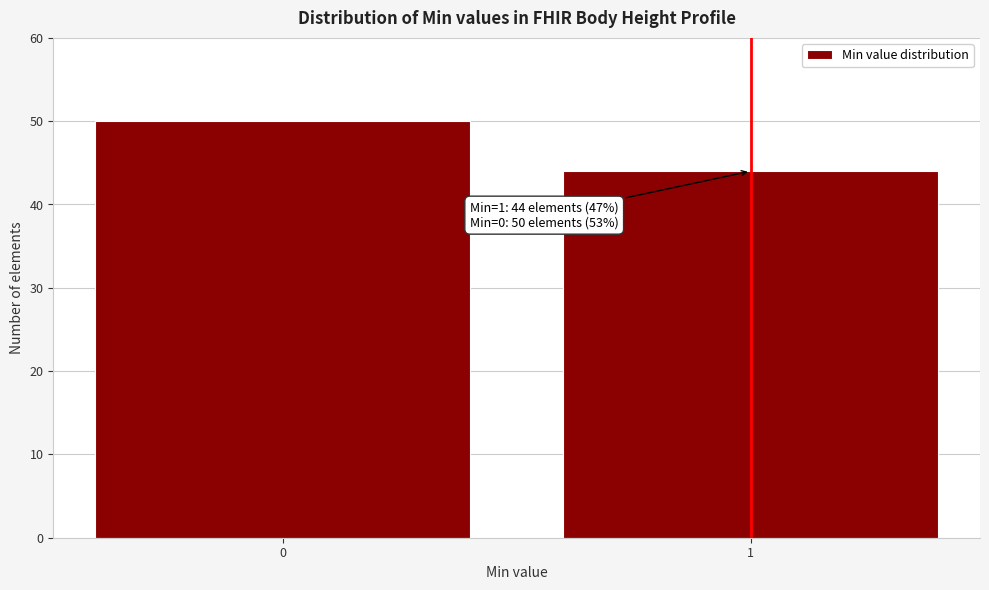

Reading left to right, transcribe all the data shown in this chart.

0=50	1=44